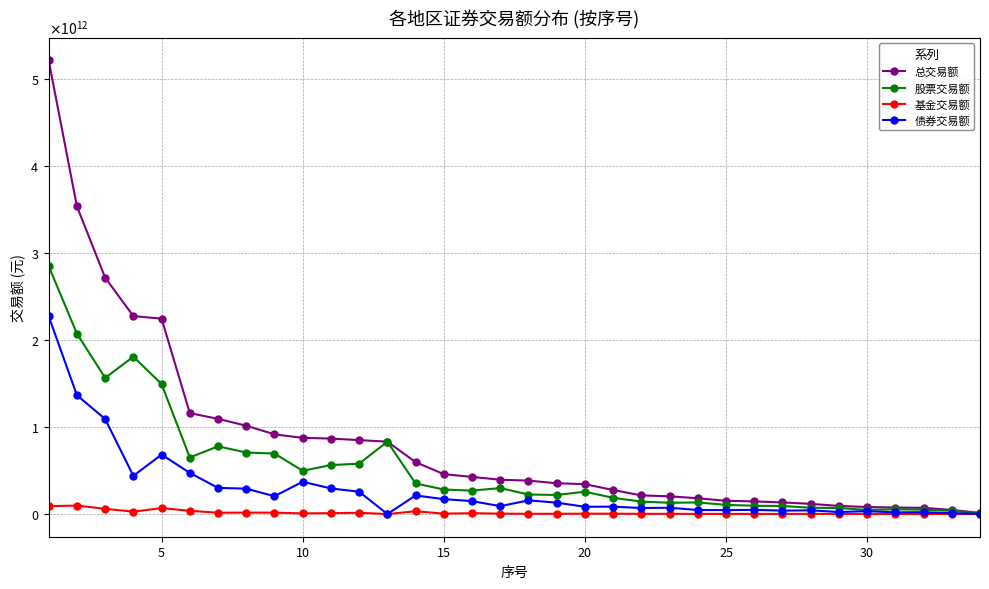

True or false: 股票交易额 and 总交易额 intersect in this chart.

False